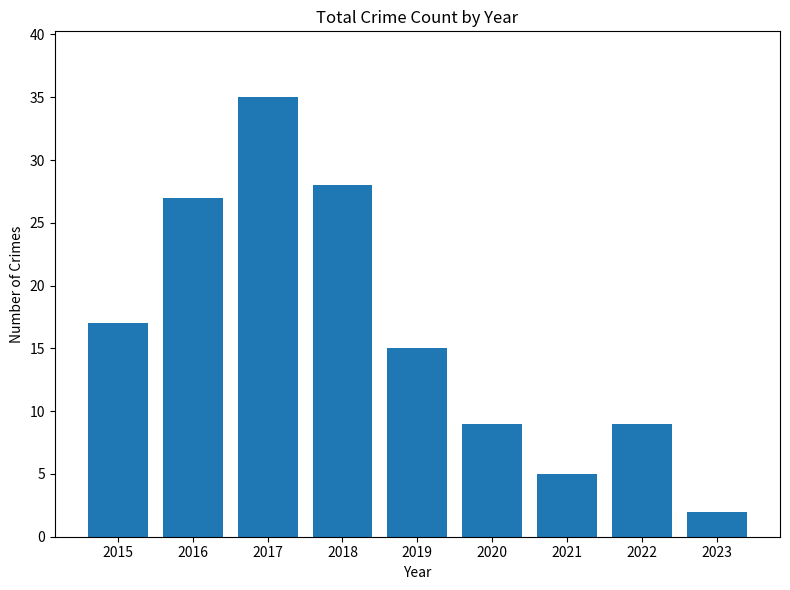

The chart shows a value of 4 at 2020. True or false?

False